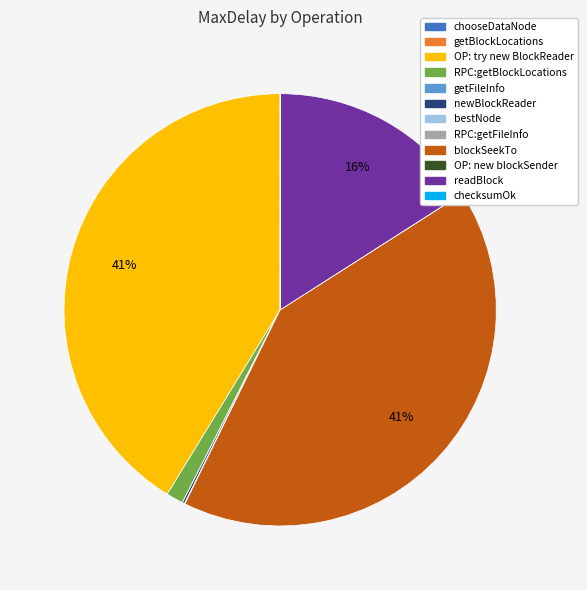

Is OP: try new BlockReader the majority of the pie?

No